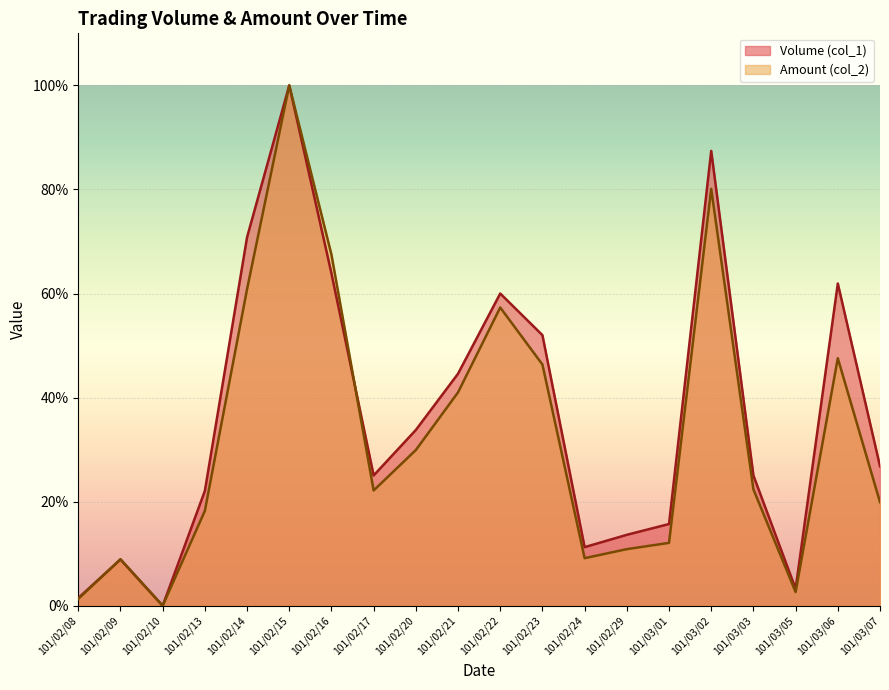

How many lines are shown in the chart?

2